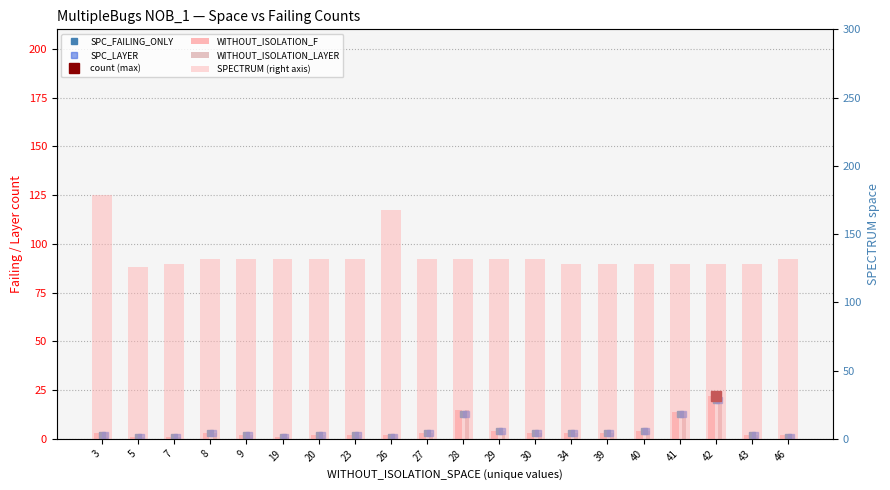

What is the sum of all WITHOUT_ISOLATION_LAYER values?

92